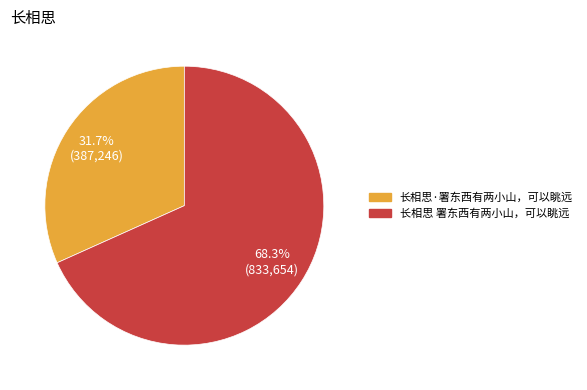

Which slice is the smallest?

长相思·署东西有两小山，可以眺远